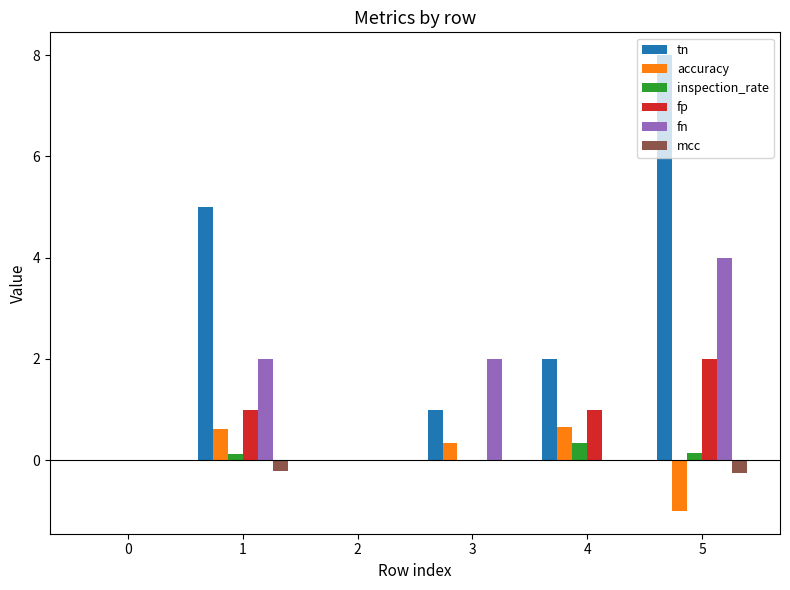

What is the difference between the tn values at 4 and 1?

3.0